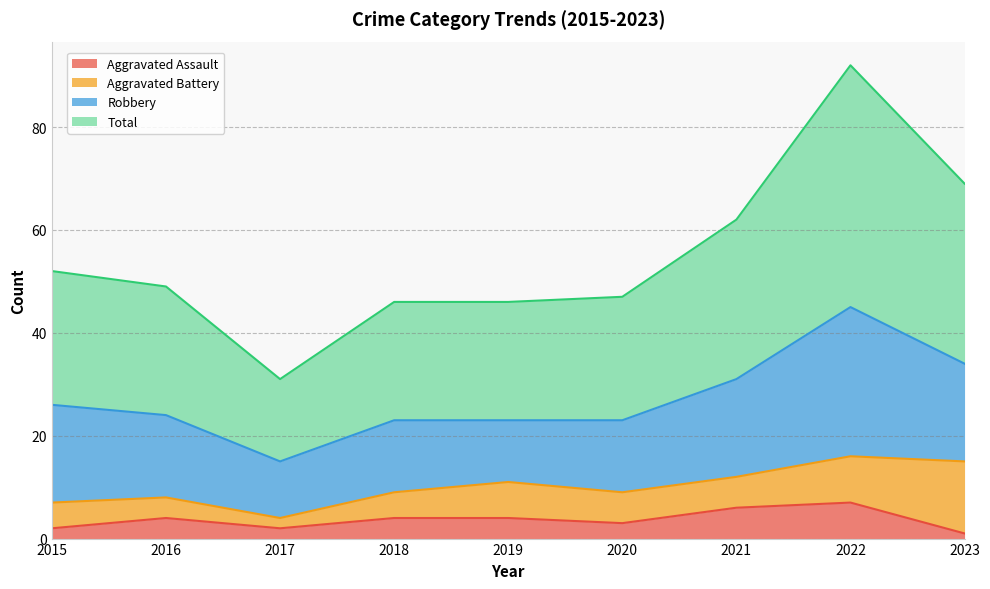

What is the sum of all Total values?

494